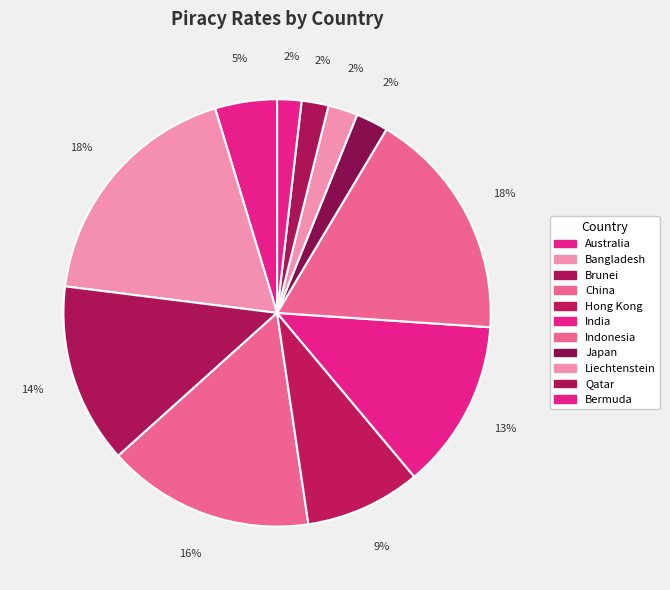

How many segments does this pie chart have?

11